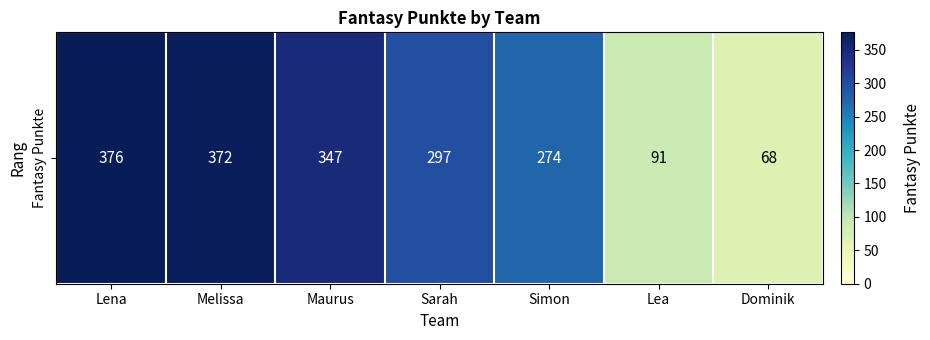

Is it true that the value at Sarah is 297?

True